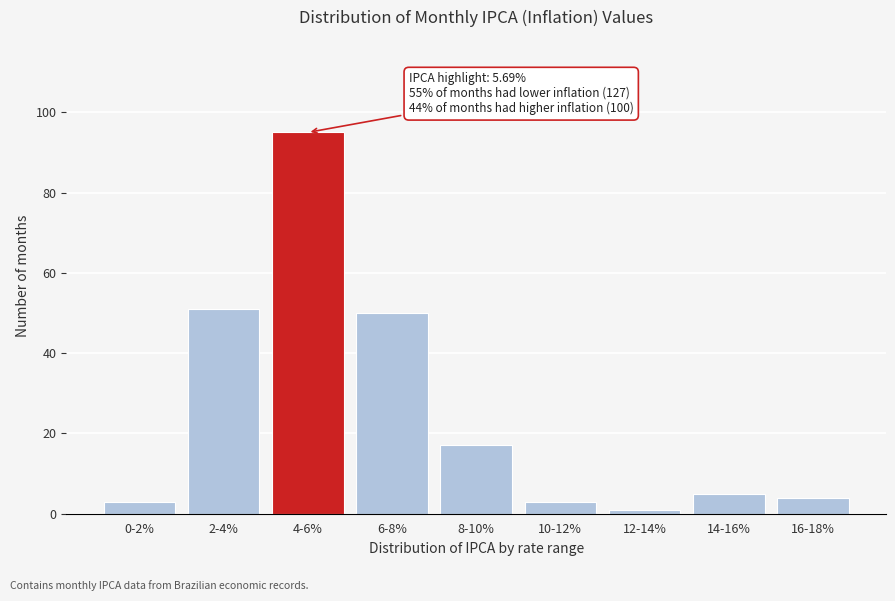

Reading right to left, extract all data points from this chart.

4	5	1	3	17	50	95	51	3